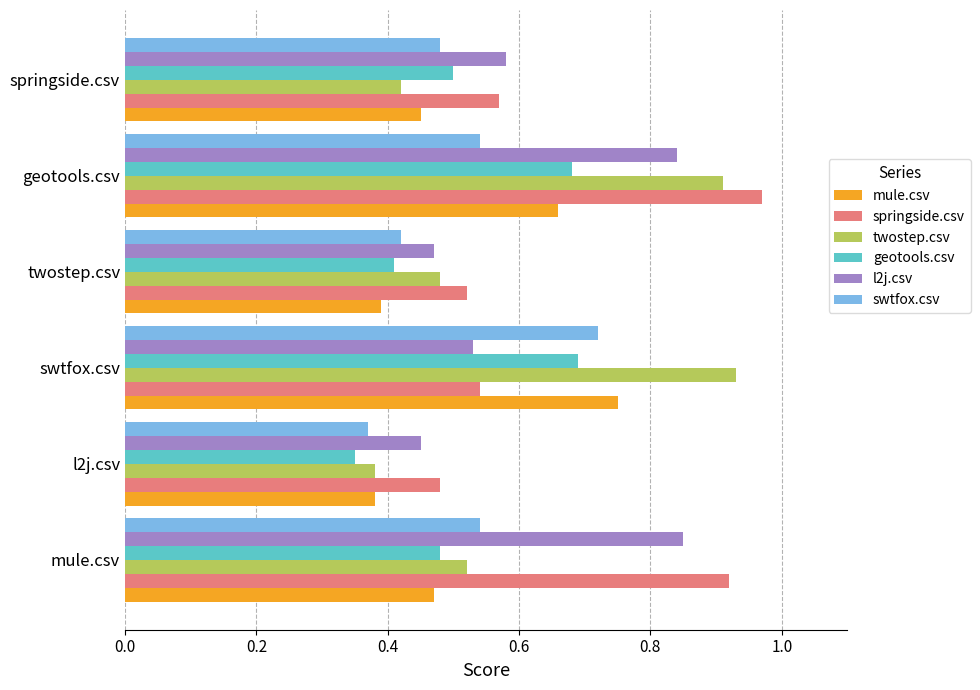

The value of twostep.csv at mule.csv is 0.5. True or false?

True